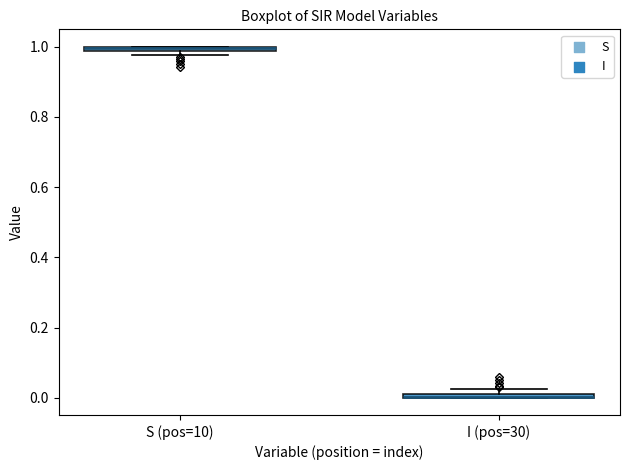

Where is the lower edge of the box for I (pos=30) on the y-axis? The values are not printed on the chart, so give them approximately, as read against the axis.

0.00